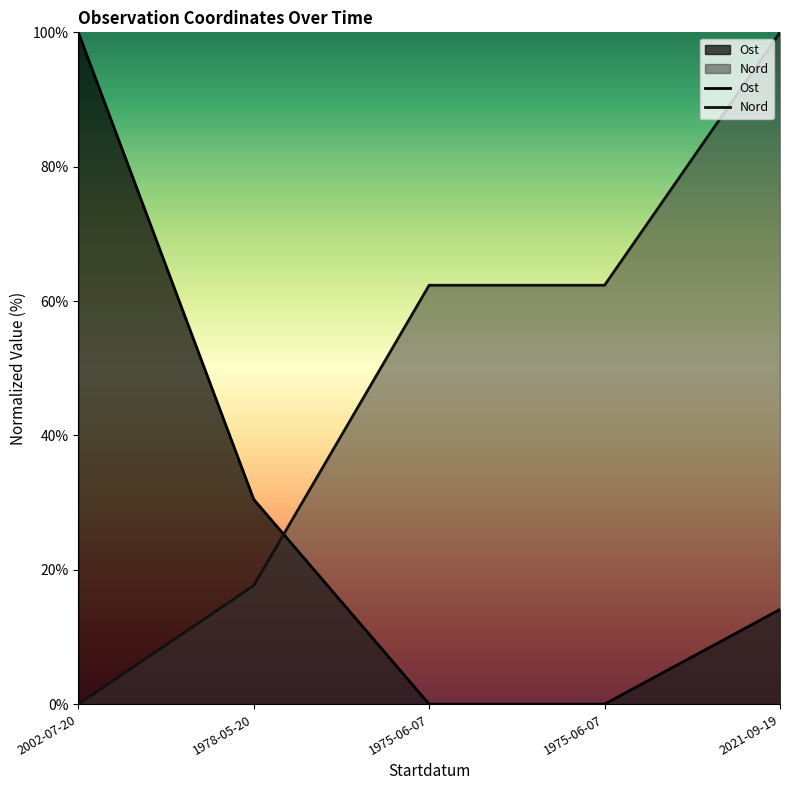

What are all the series names shown in the legend?

Ost, Nord